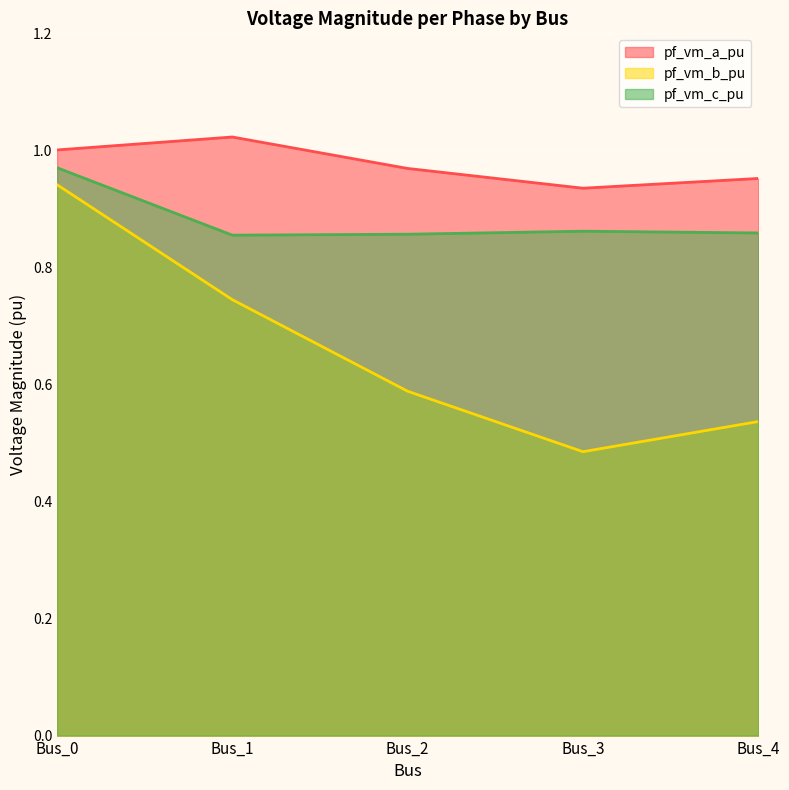

What is the minimum value shown in the chart?

0.5